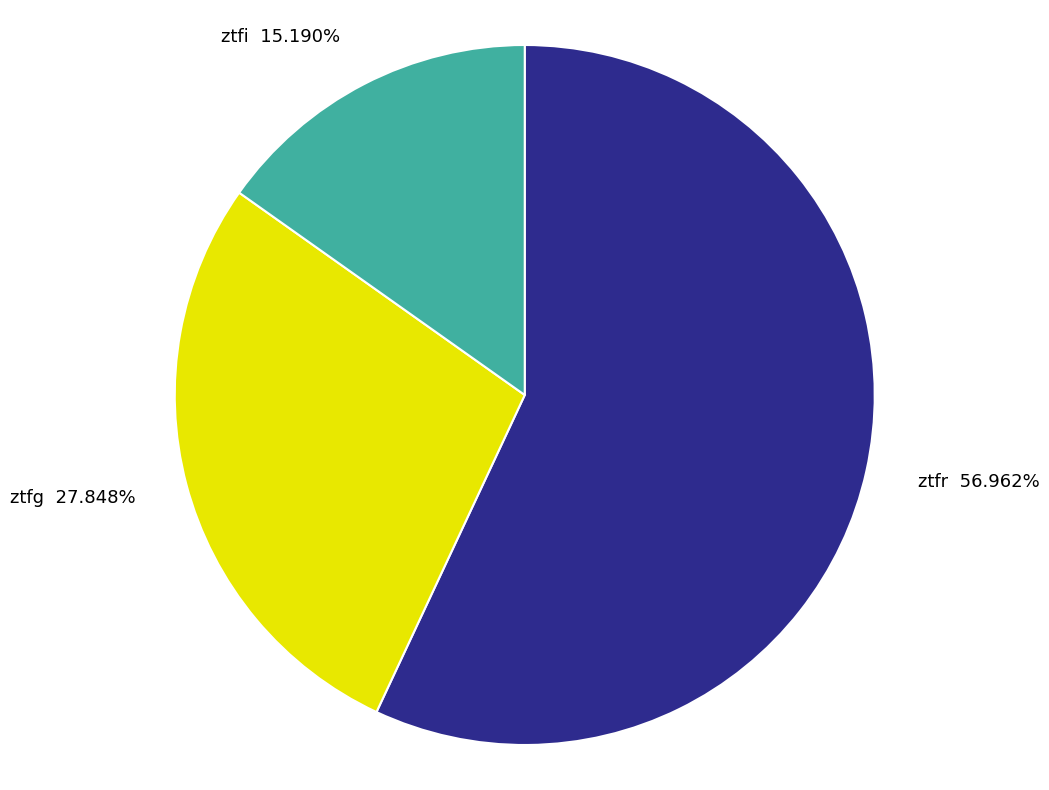

What is the largest slice in the pie chart?

ztfr